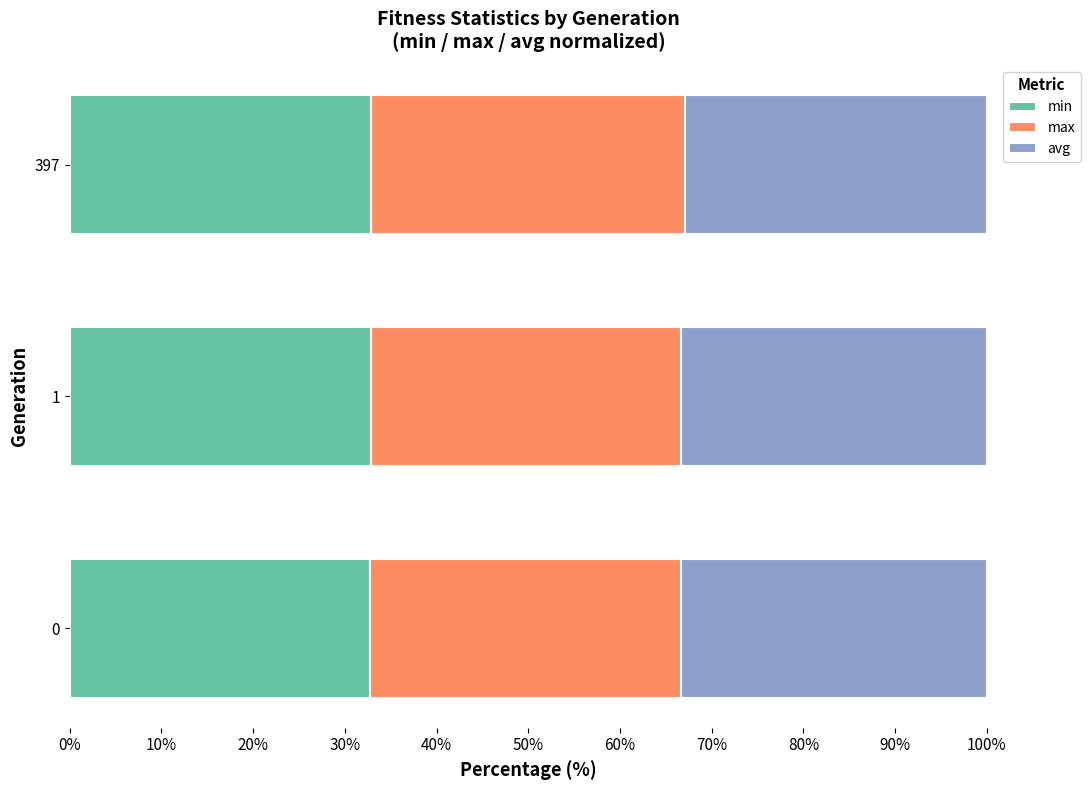

What is the total value across all series at 0?

100.0